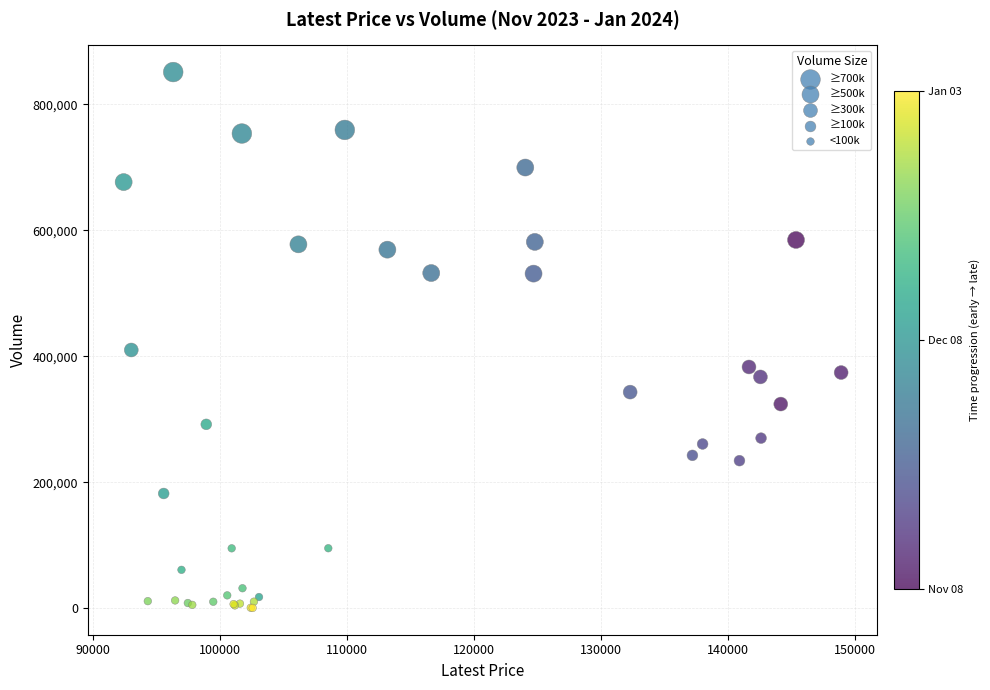

What Y value in the scatter plot is closest to 425677?

409821